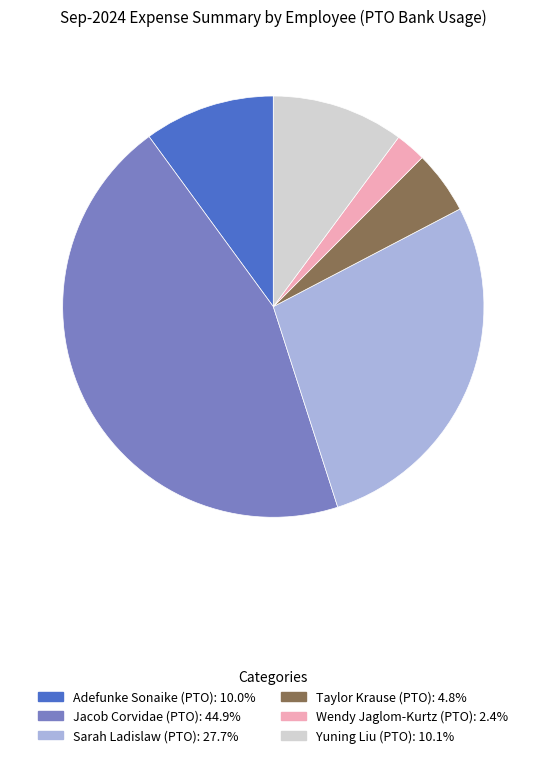

Is the sum of Taylor Krause (PTO) and Adefunke Sonaike (PTO) greater than half?

No